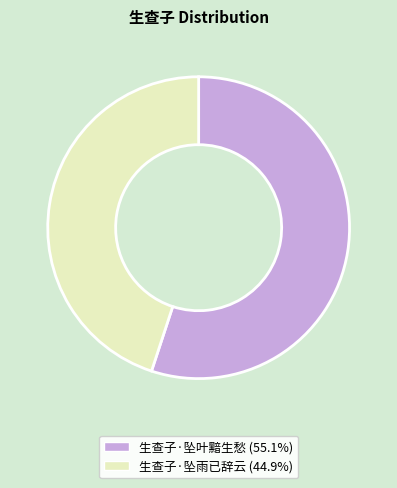

True or false: 生查子·坠雨已辞云 accounts for 45% of the total.

True